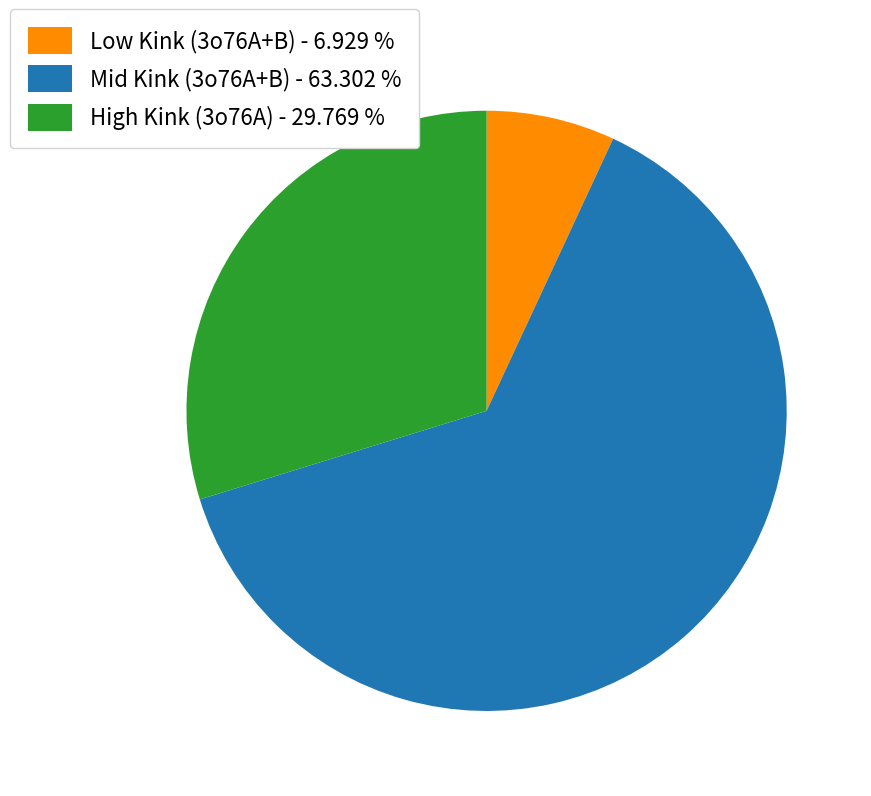

Combined, do Low Kink (3o76A+B) - 6.929 % and Mid Kink (3o76A+B) - 63.302 % account for over 50%?

Yes